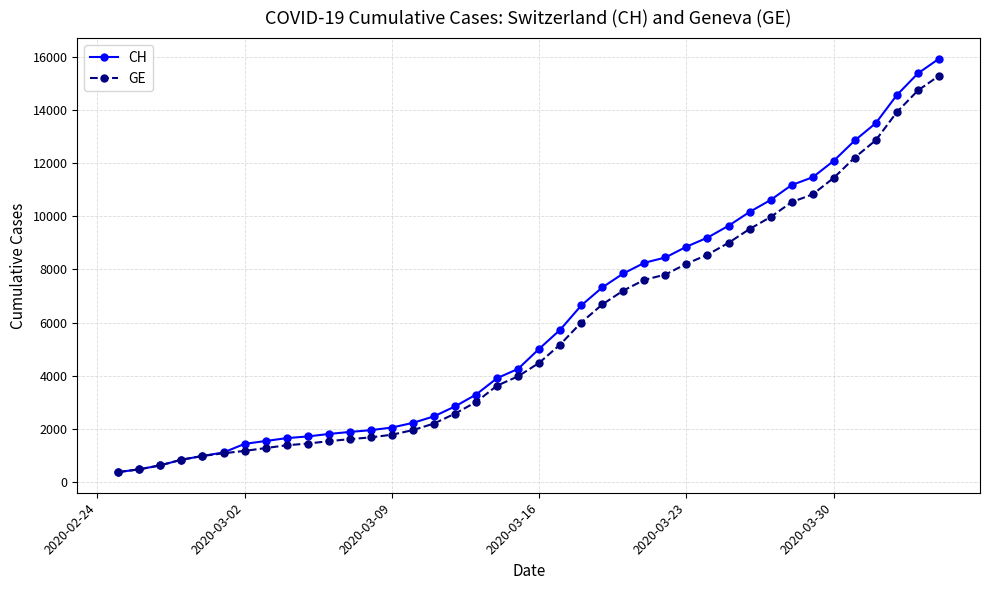

Which series has the widest spread of values?

CH